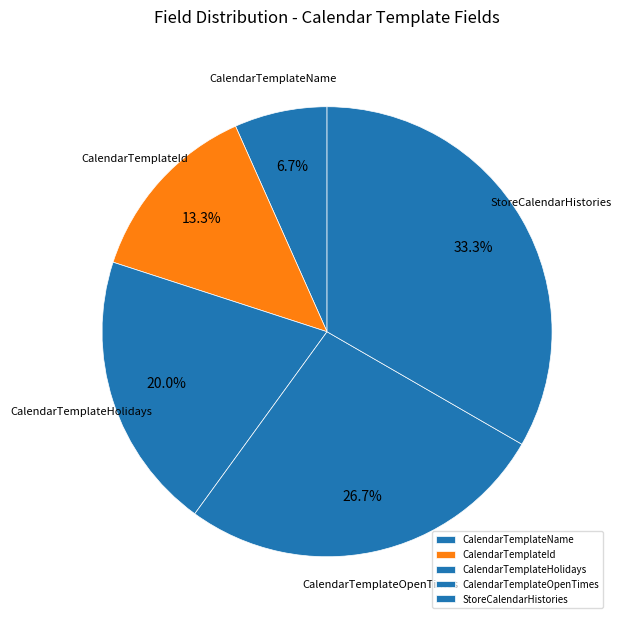

Which has a higher value, CalendarTemplateHolidays or StoreCalendarHistories?

StoreCalendarHistories